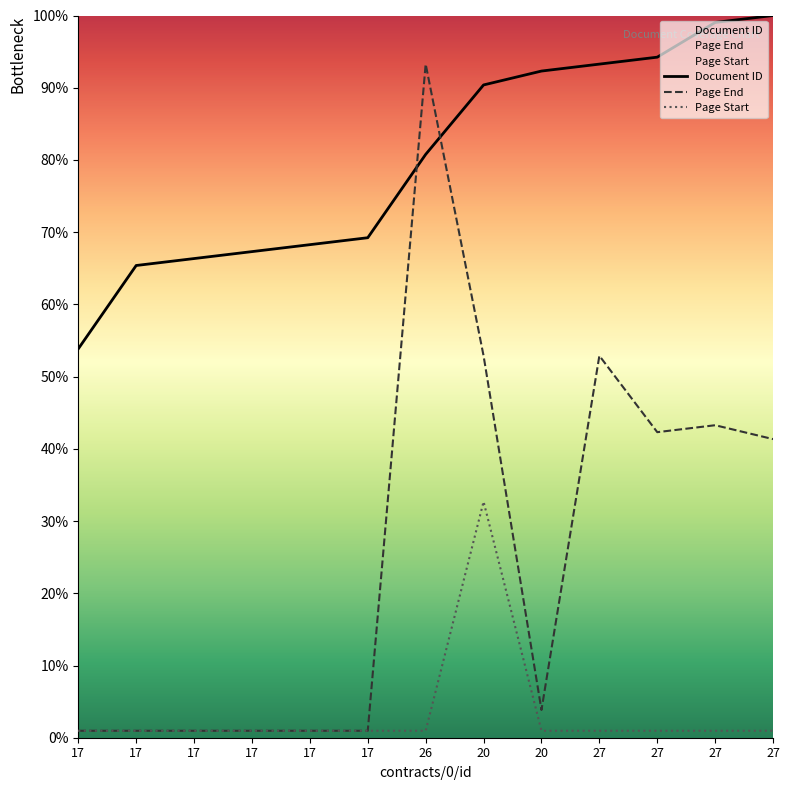

What is the sum of the Document ID values at 17 and 27?

160.6